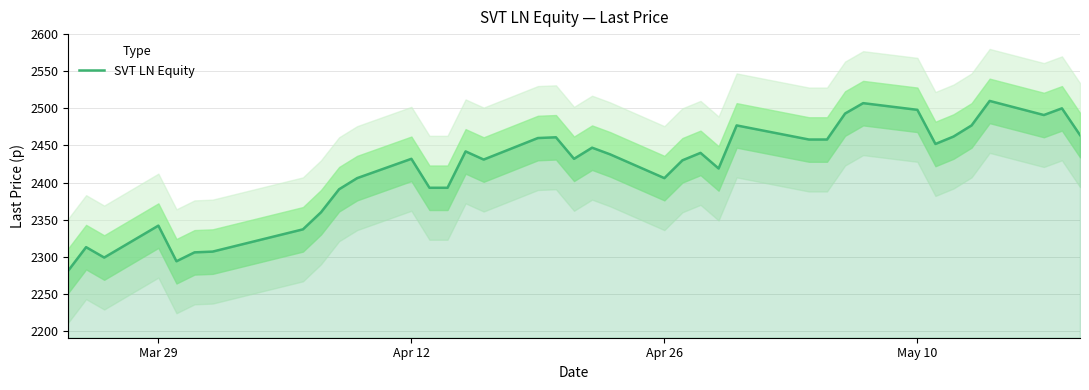

How many interior local valleys (lower than both neighbors) does the data have?

8